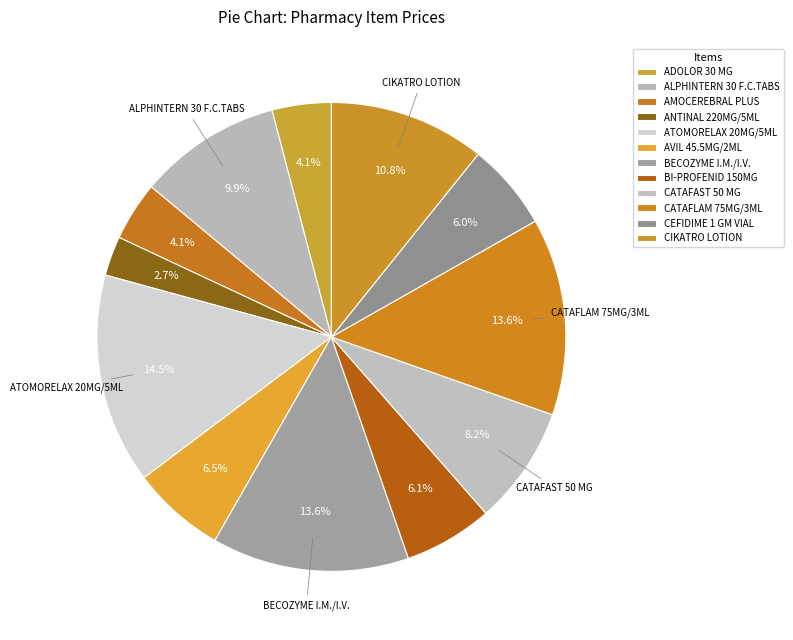

To the nearest percent, what is the difference between the ALPHINTERN 30 F.C.TABS and BECOZYME I.M./I.V. slice percentages?

4%